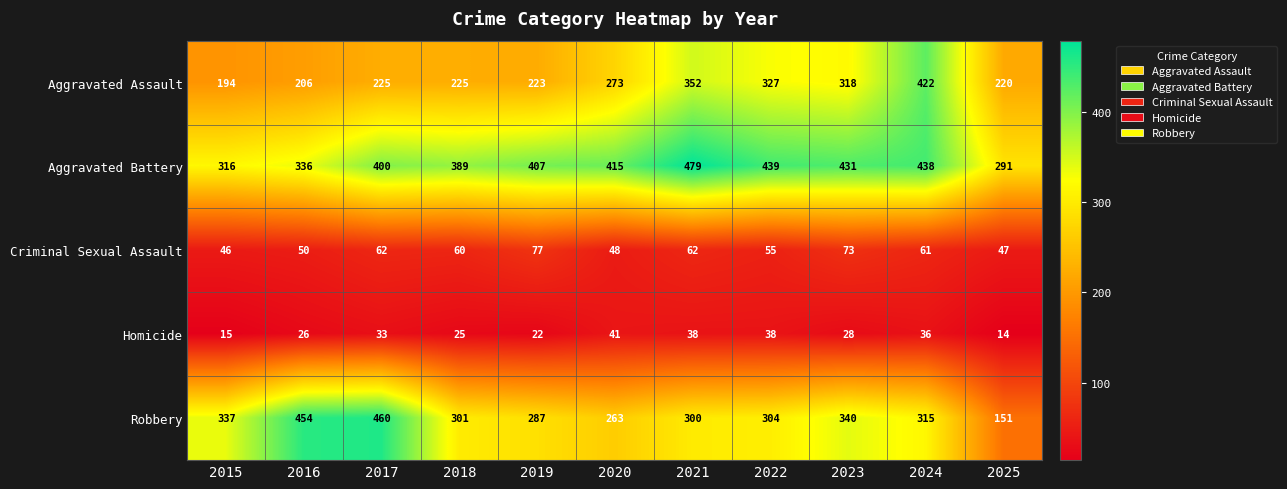

Which series has the largest total across all categories?

Aggravated Battery